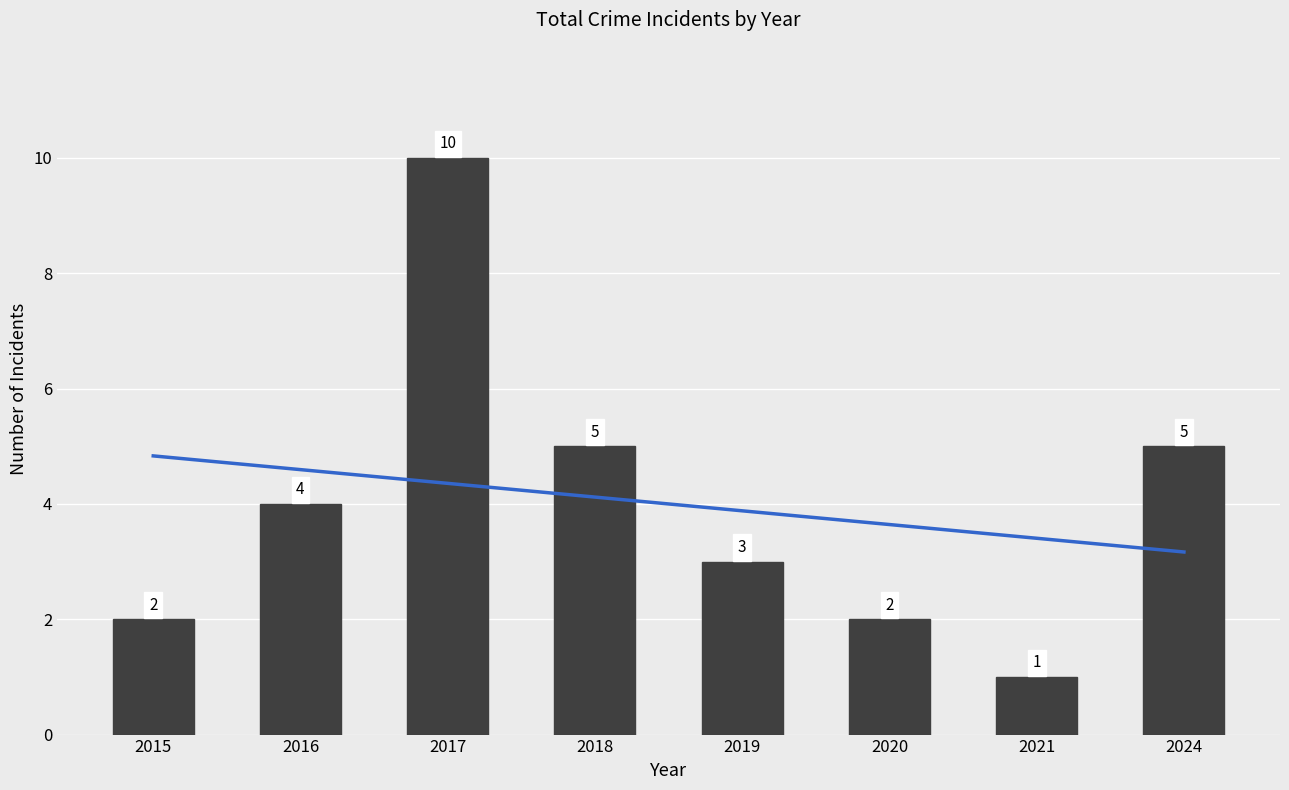

Reading left to right, transcribe all the data shown in this chart.

Trend: 2015=4.8	2016=4.6	2017=4.4	2018=4.1	2019=3.9	2020=3.6	2021=3.4	2024=3.2
Total: 2015=2.0	2016=4.0	2017=10.0	2018=5.0	2019=3.0	2020=2.0	2021=1.0	2024=5.0